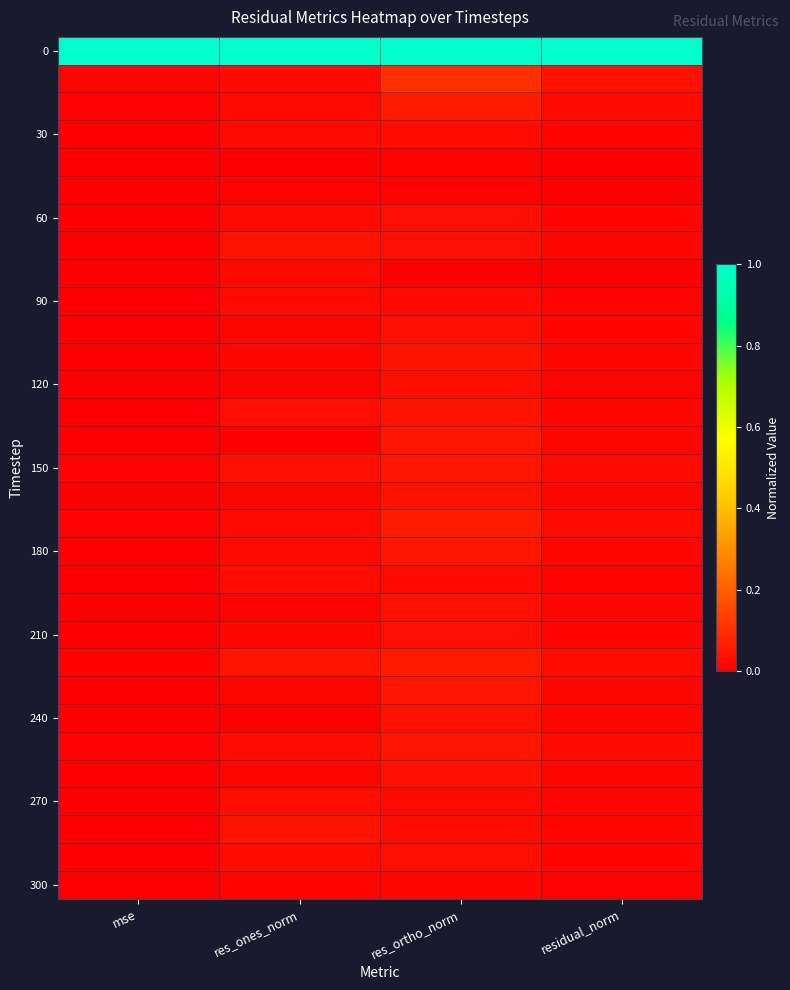

Which label corresponds to the smallest value in the chart?

res_ones_norm